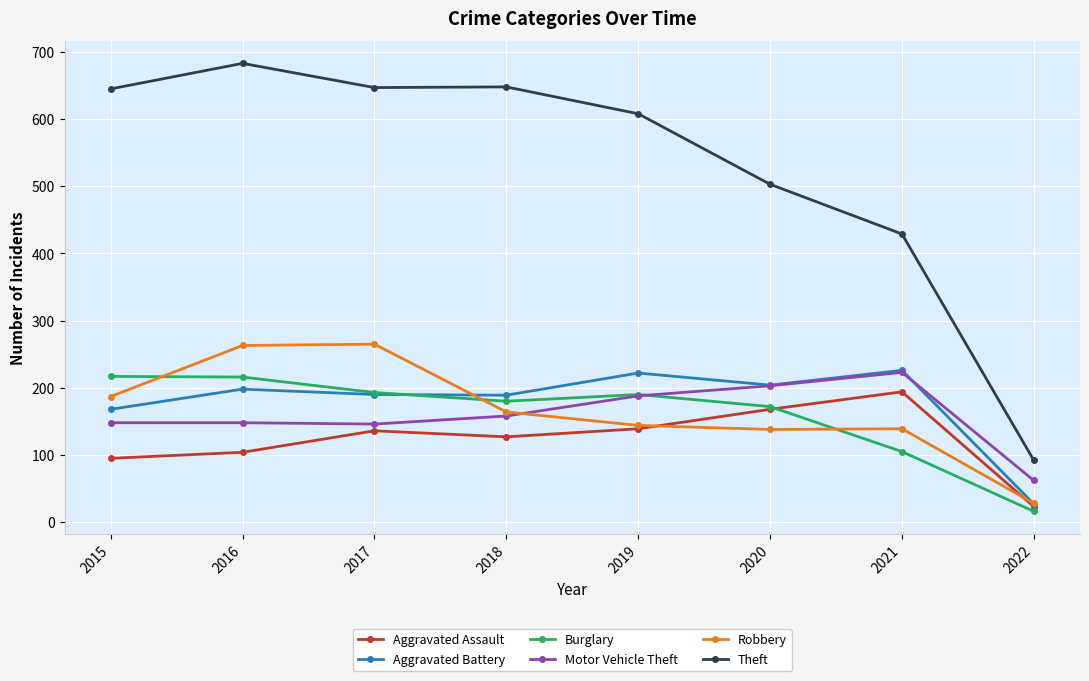

Which category has the highest value in the Motor Vehicle Theft series?

2021